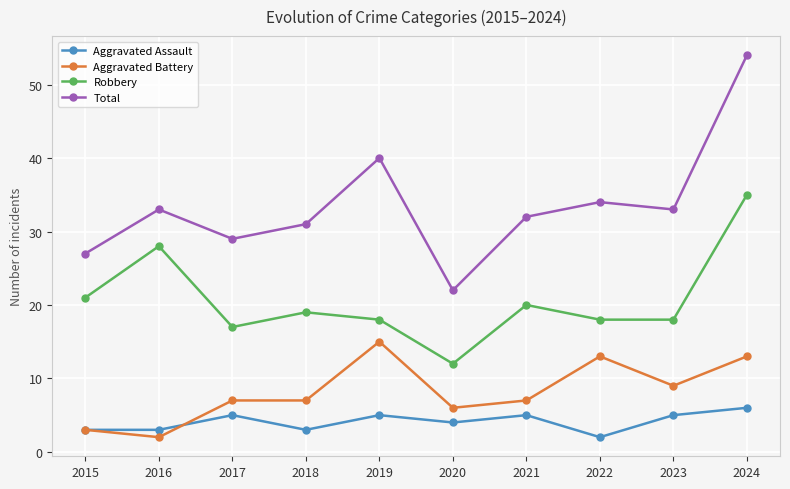

Which category has the lowest value in the Aggravated Assault series?

2022